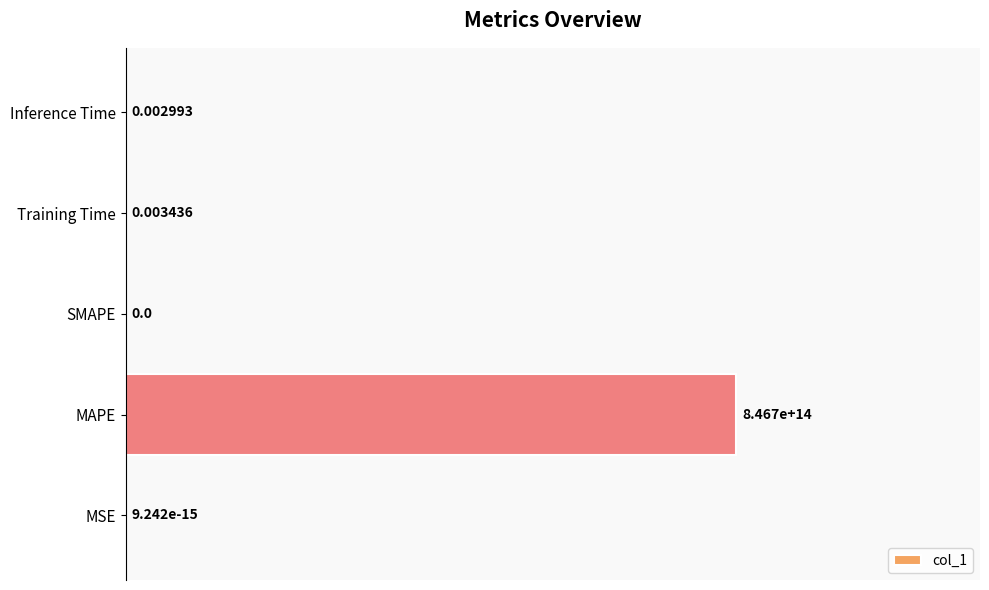

Which has a higher value, MSE or MAPE?

MAPE